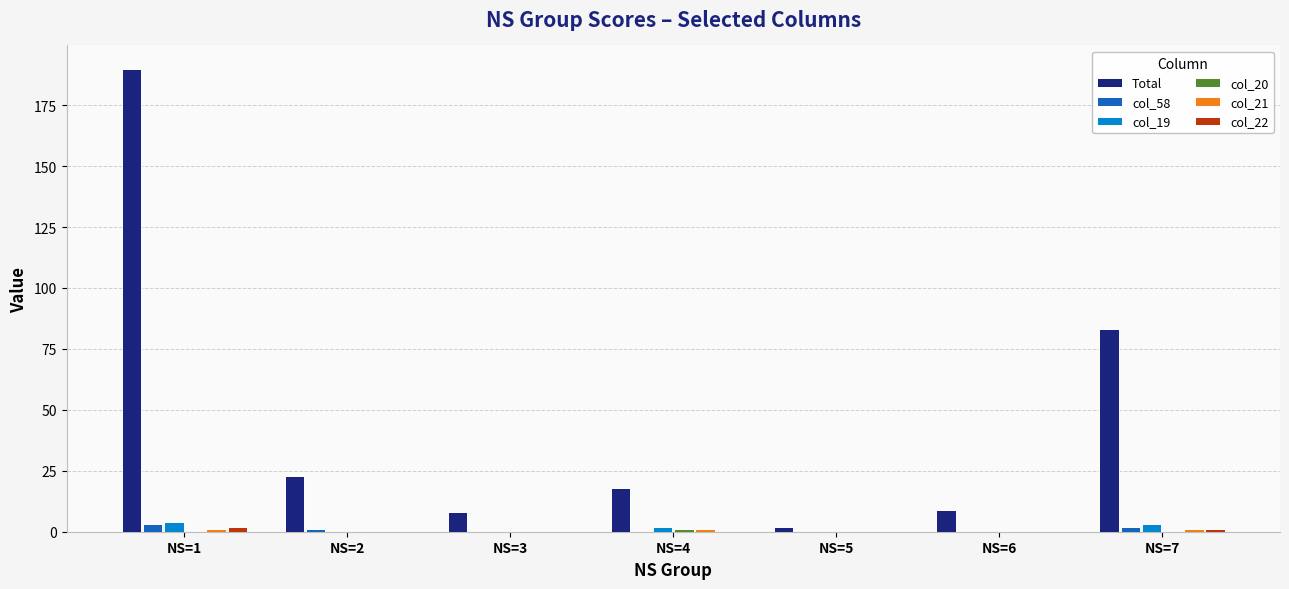

Does the chart contain stacked bars?

No